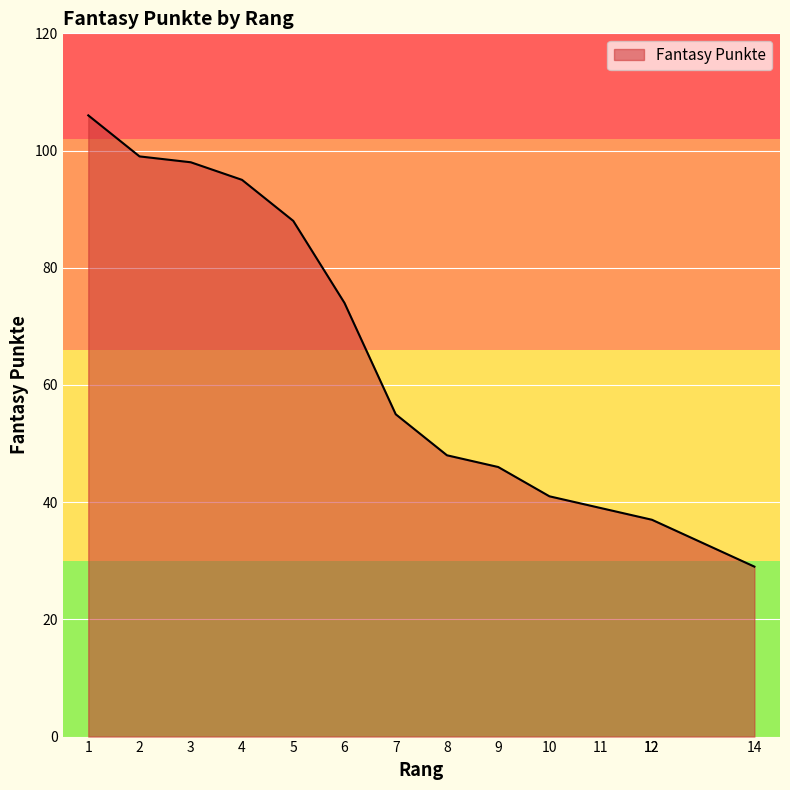

Count the number of values greater than 55.

6